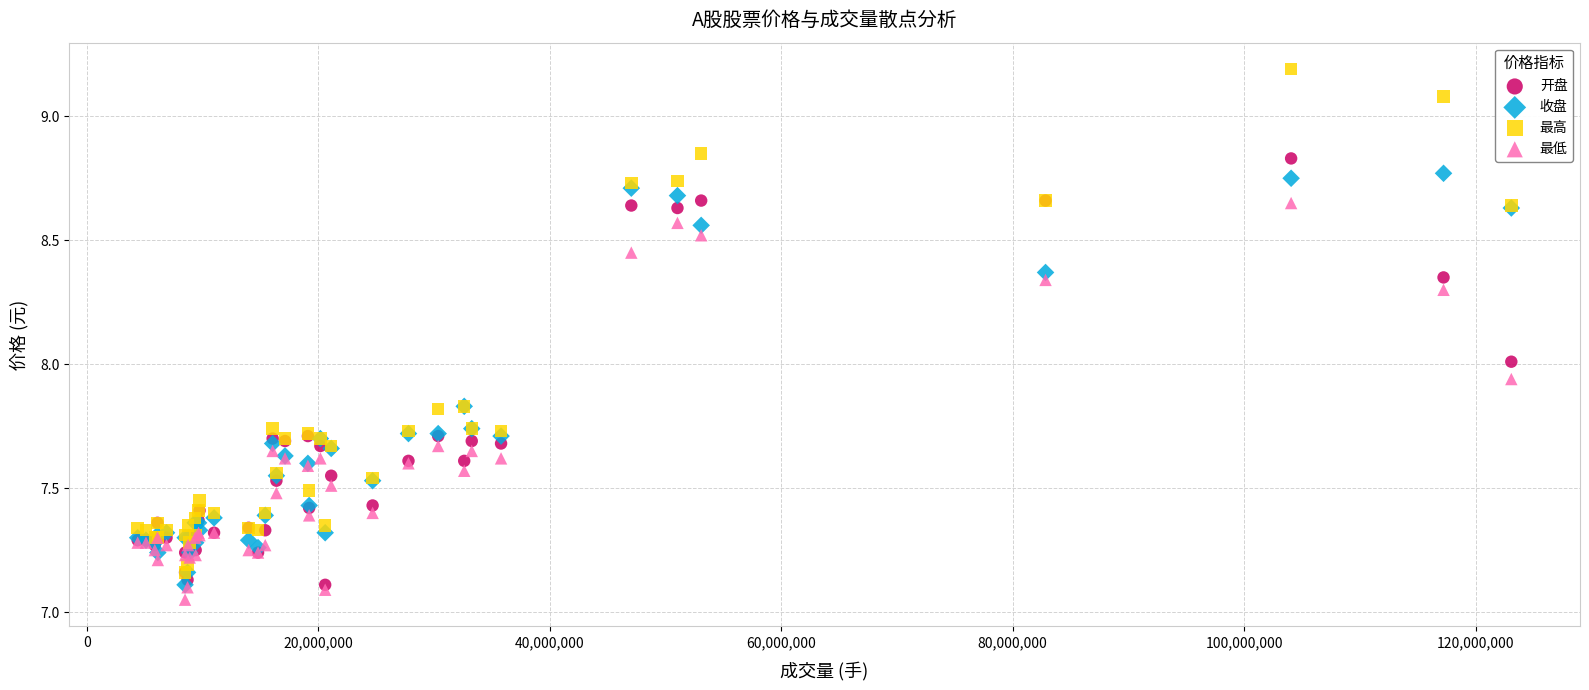

Which series has the widest spread of Y values?

最高